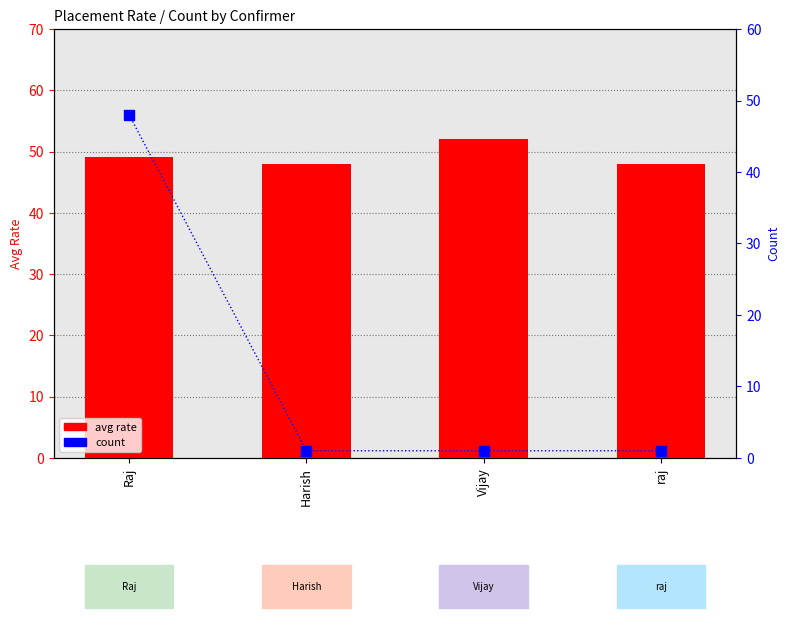

At which category is the sum across all series the highest?

Raj